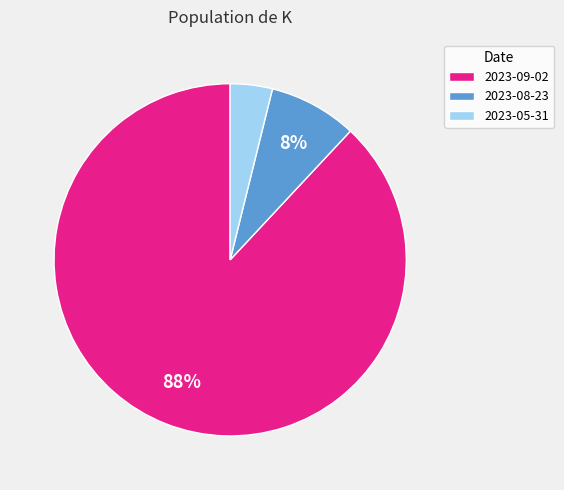

Is 2023-09-02 the majority of the pie?

Yes